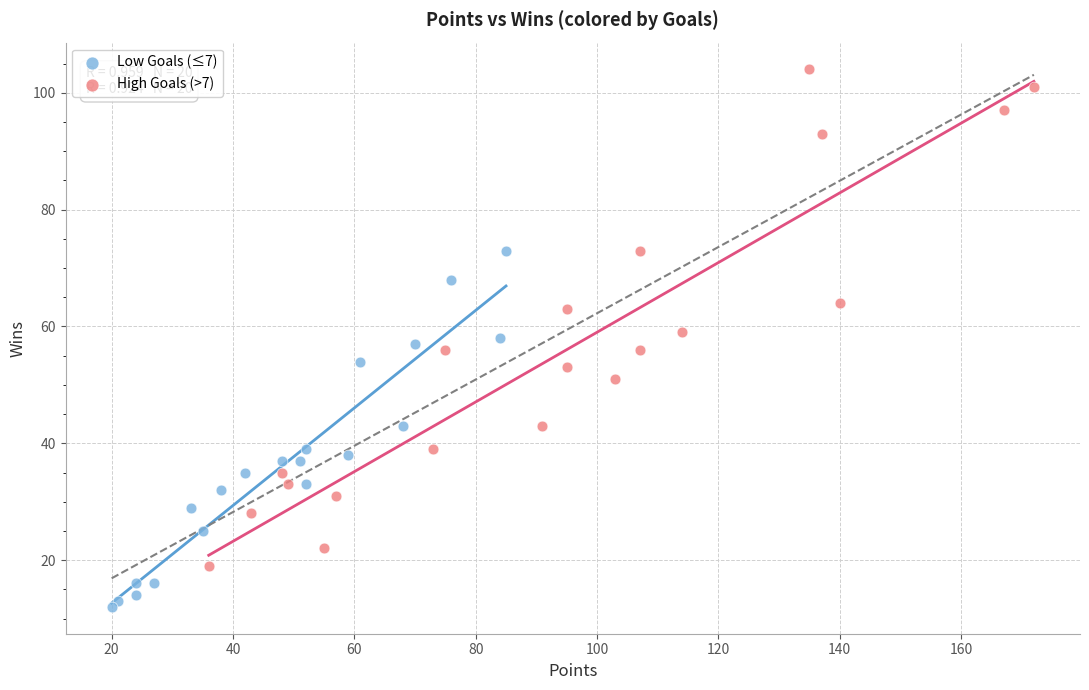

Which series contains the highest Y value?

High Goals (>7)